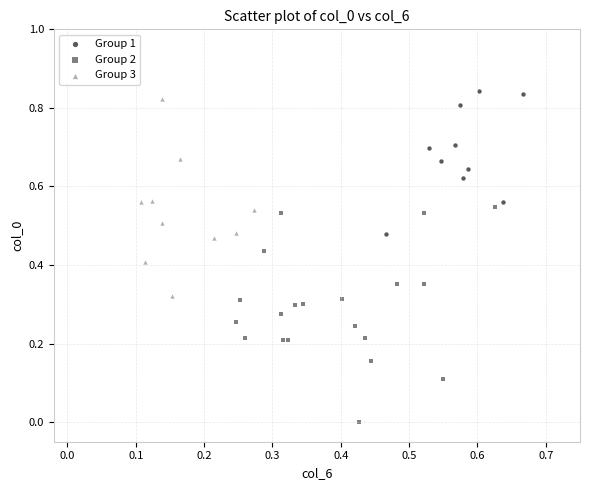

Which series contains the lowest Y value?

Group 2